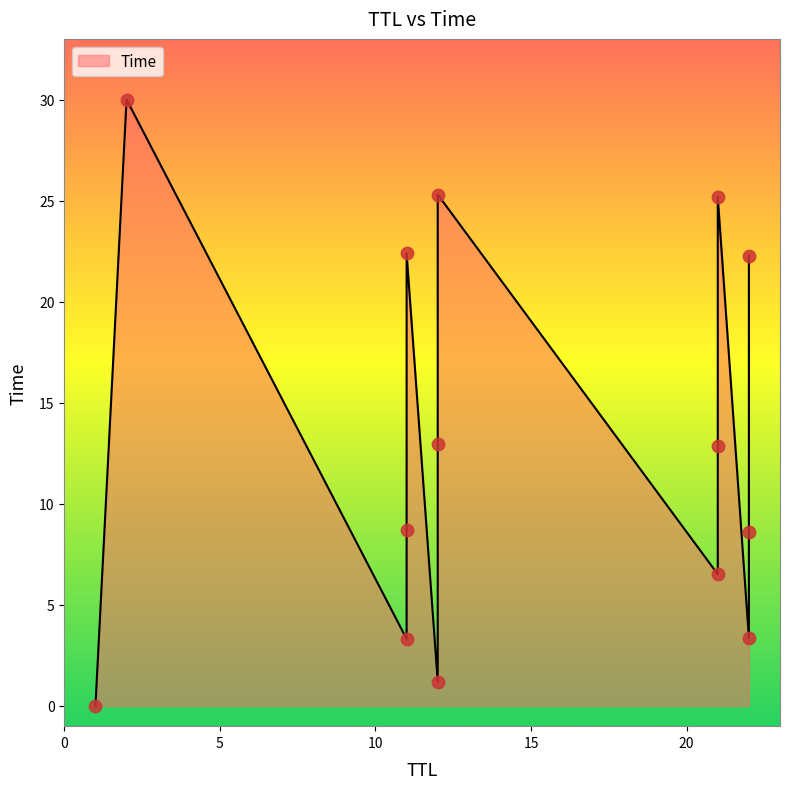

What is the change in value from 22 to 11?

+0.1